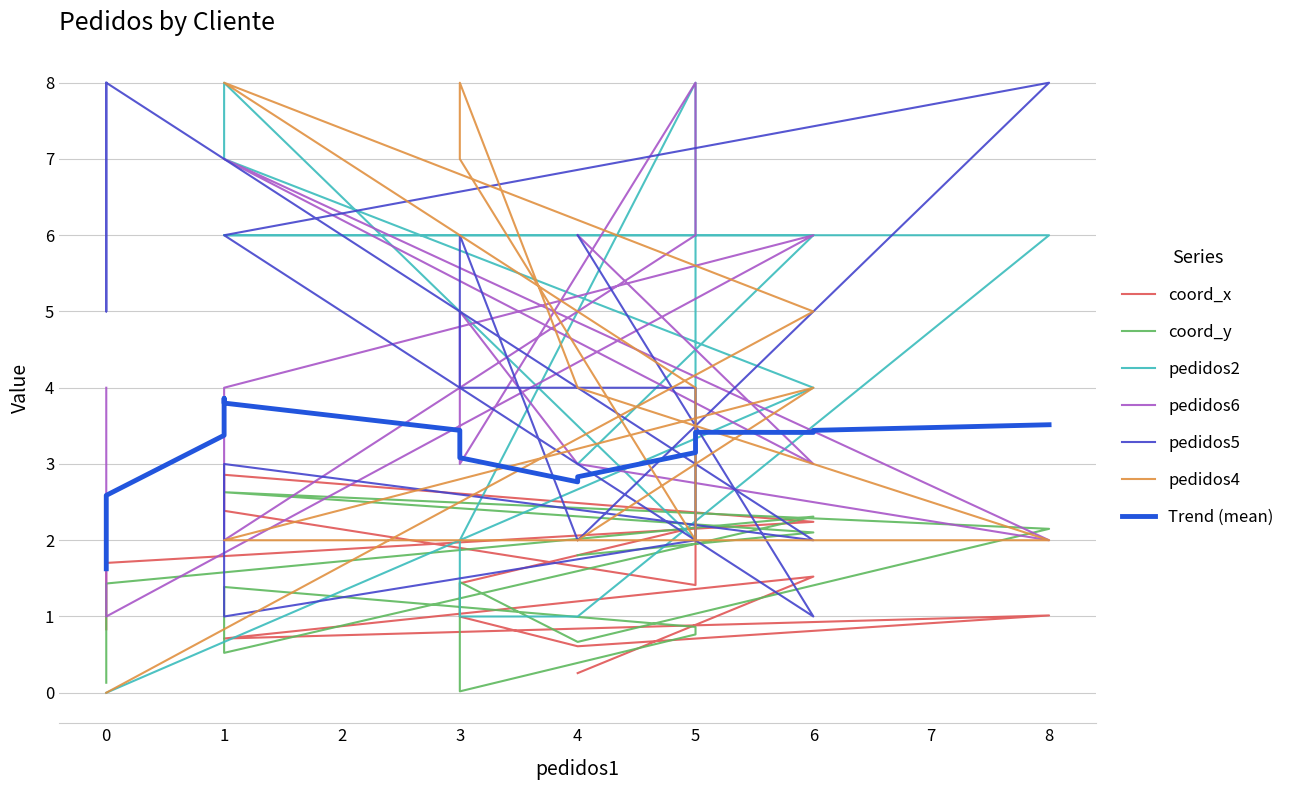

How many pedidos2 values are between 1 and 6?

9